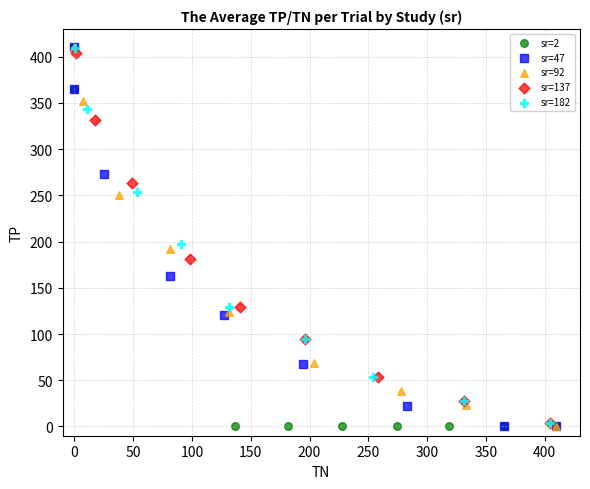

What are all the series names shown in the legend?

sr=2, sr=47, sr=92, sr=137, sr=182